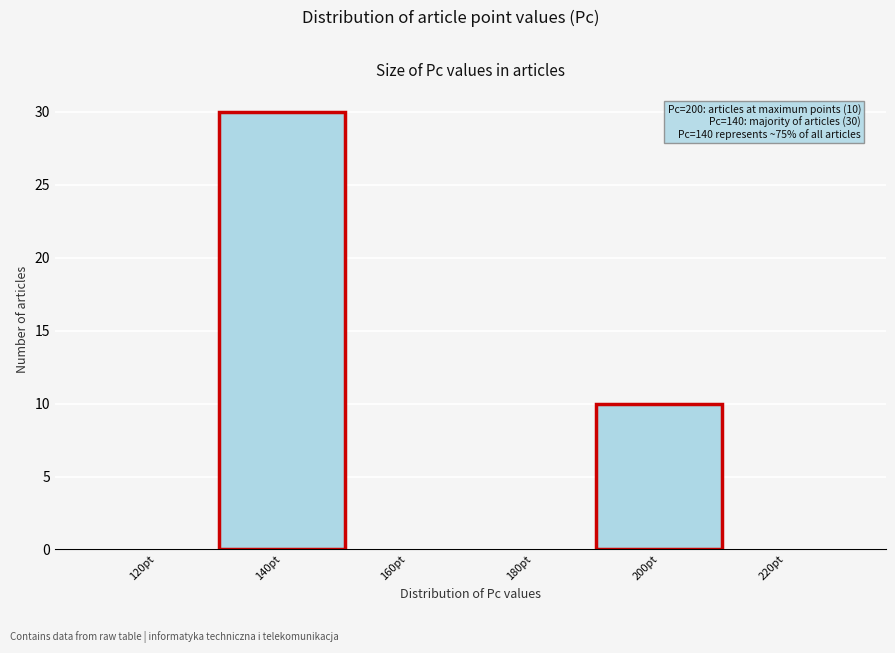

Reading left to right, transcribe all the data shown in this chart.

120pt=0	140pt=30	160pt=0	180pt=0	200pt=10	220pt=0